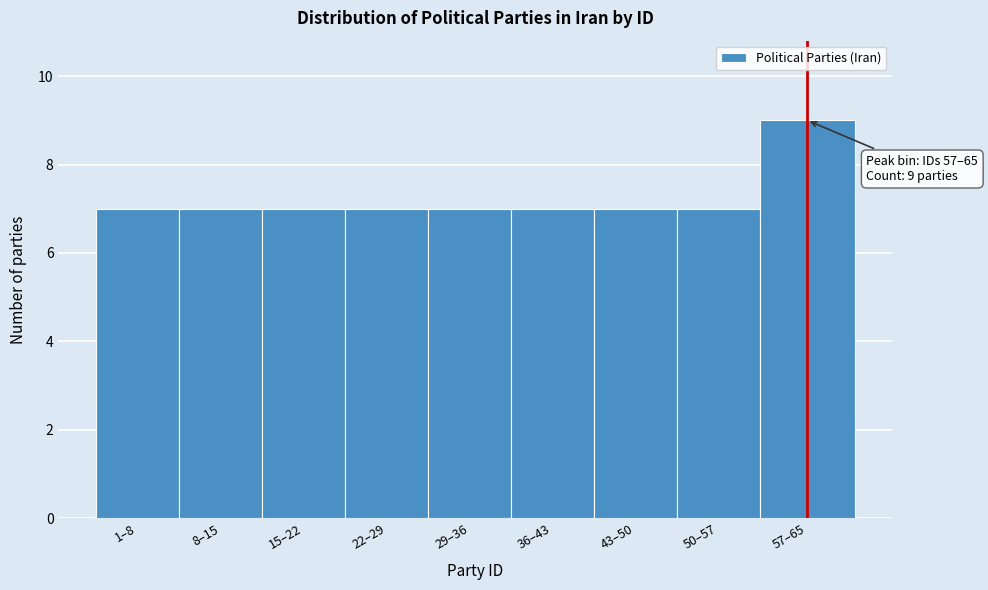

Reading left to right, list all the values displayed in this chart.

7	7	7	7	7	7	7	7	9